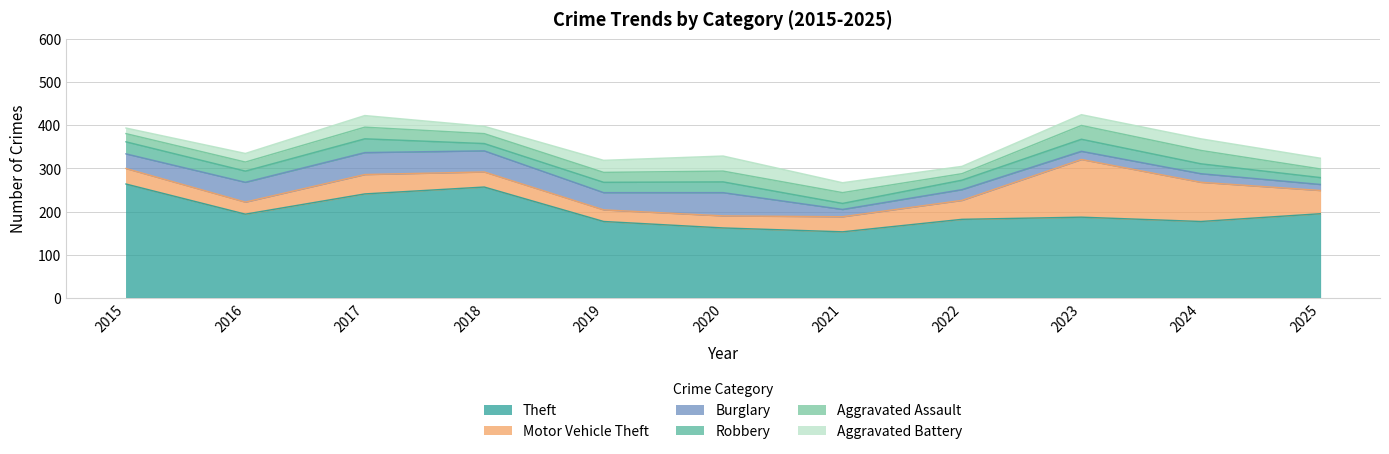

Where is the first local minimum for Theft?

2016